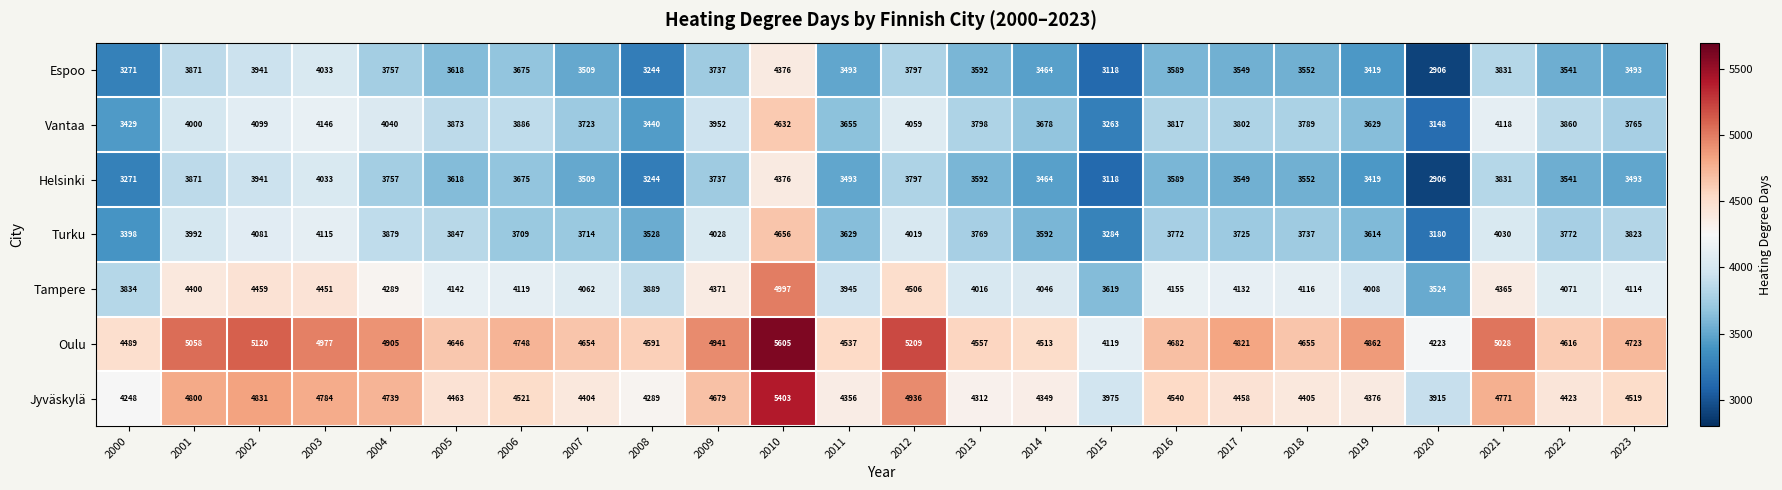

Where is Helsinki nearest to the value 3641?

2005